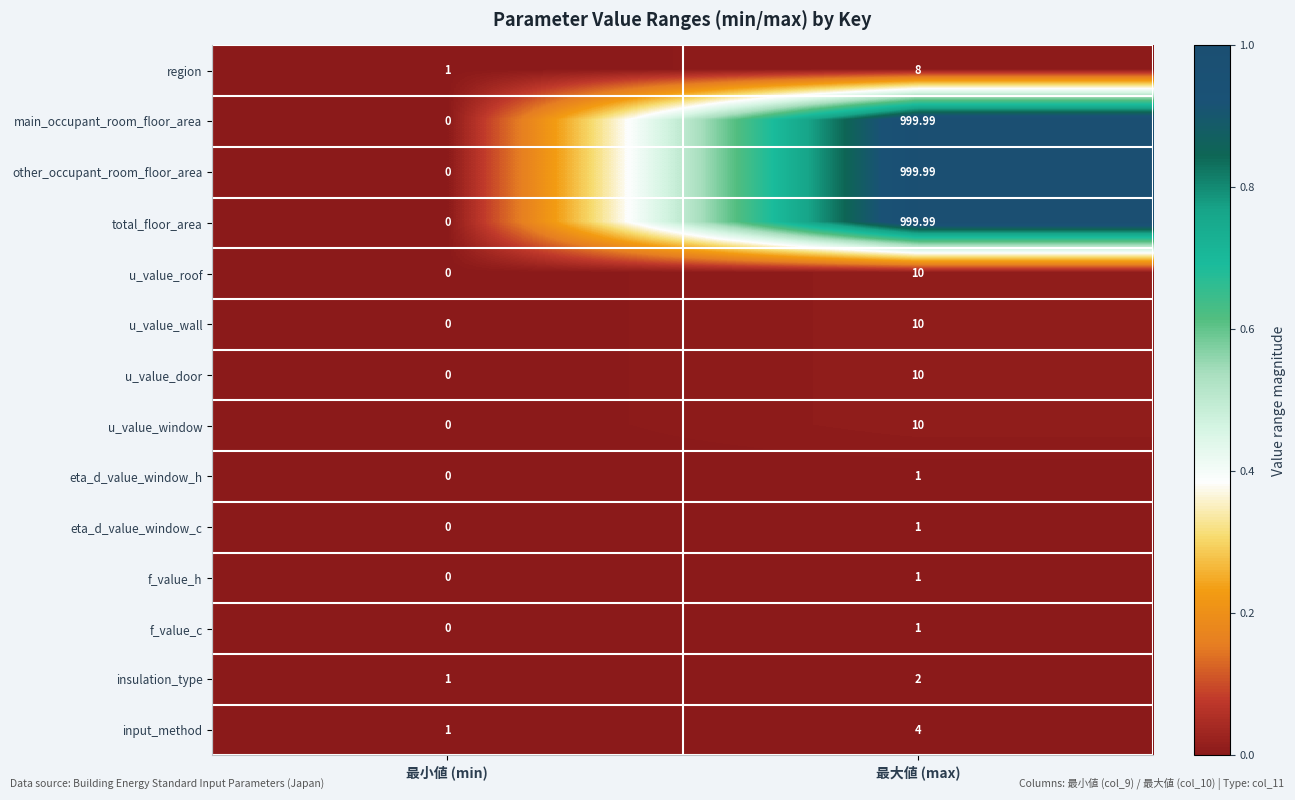

At which category does the chart reach its peak across all series?

最大値 (max)